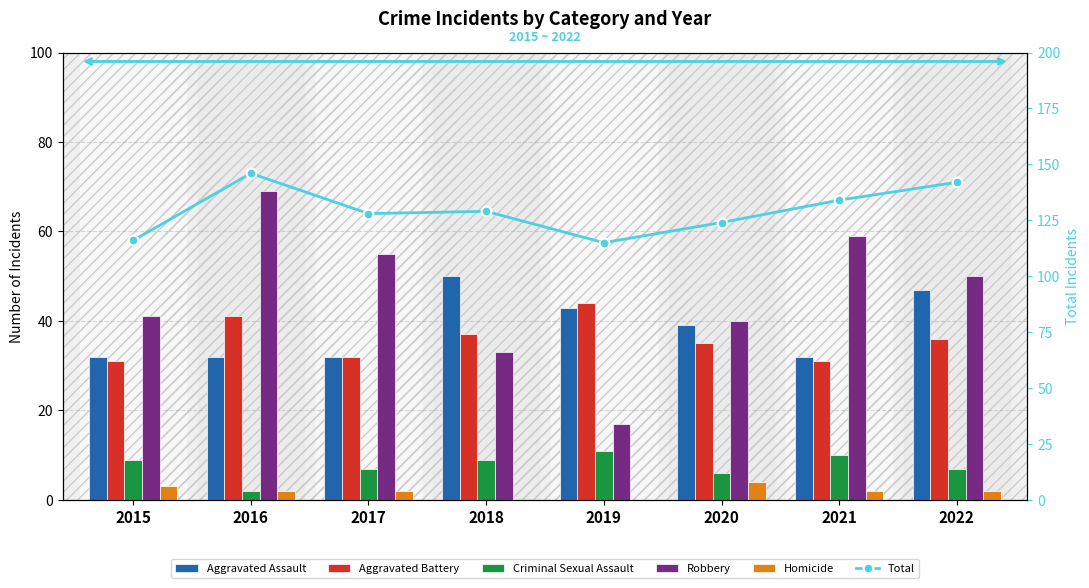

What is the value of the Criminal Sexual Assault bar at the 5th from the left?

11